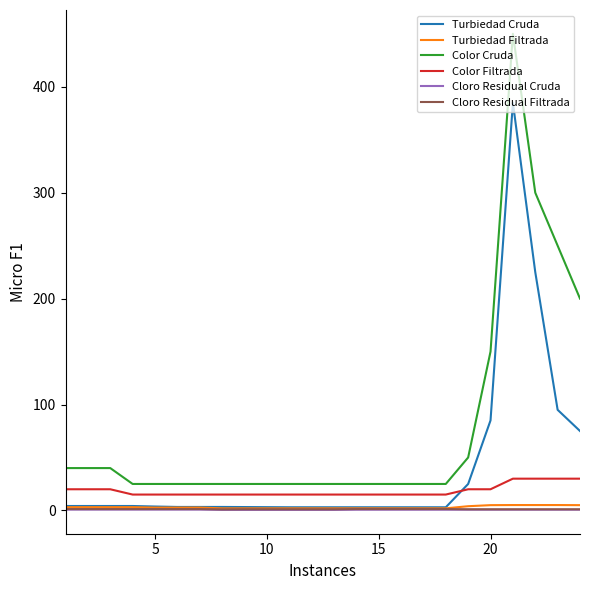

How many lines are shown in the chart?

6